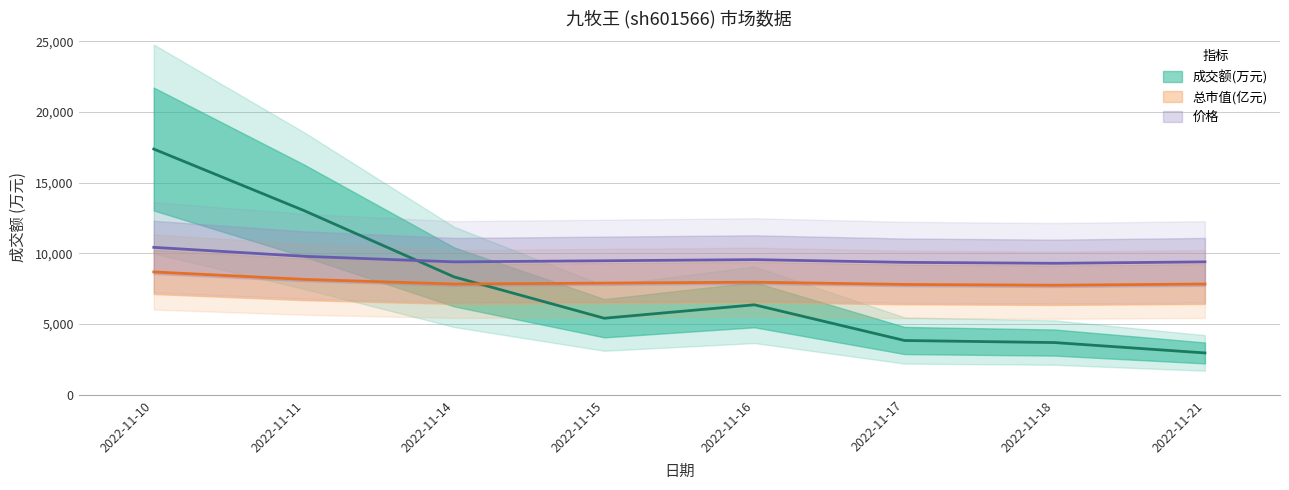

Reading left to right, extract all data points from this chart.

成交额(万元): 17375.0	13027.0	8336.0	5414.0	6364.0	3840.0	3694.0	2961.0
价格: 10425.0	9793.2	9398.3	9477.3	9556.2	9364.4	9296.8	9398.3
总市值(亿元): 8687.5	8160.7	7831.8	7897.3	7962.7	7802.4	7746.8	7831.8